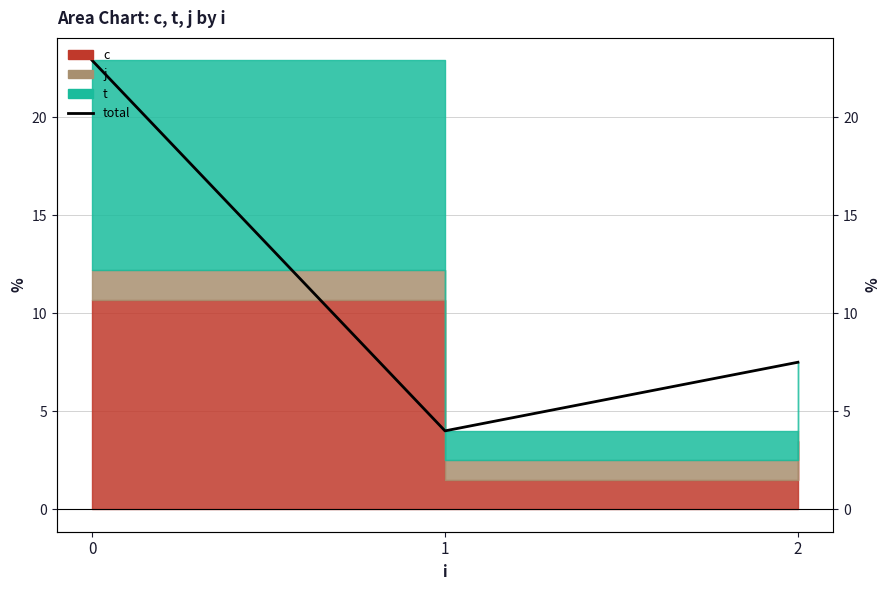

Does the chart display data point markers on the line(s)?

No